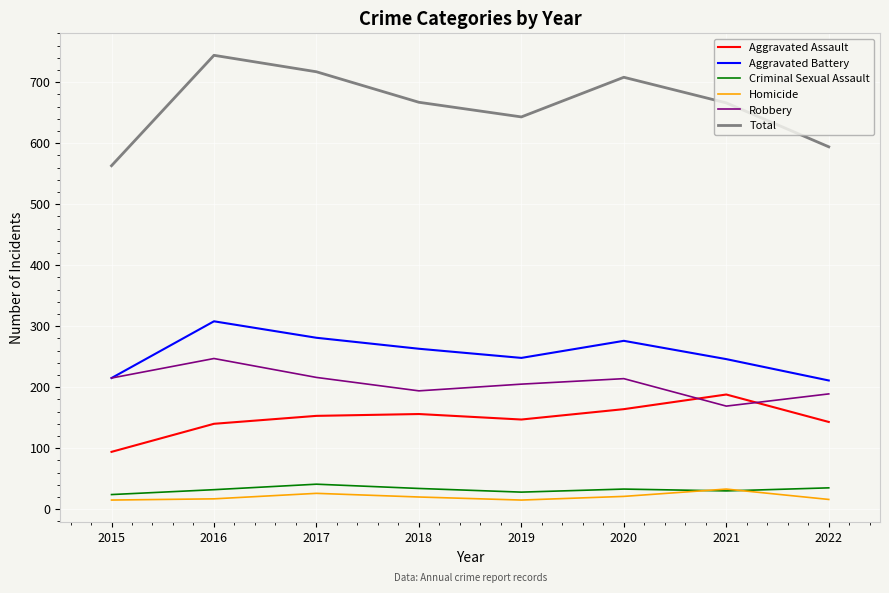

True or false: Aggravated Battery has more than 2 points higher than both neighbors.

False